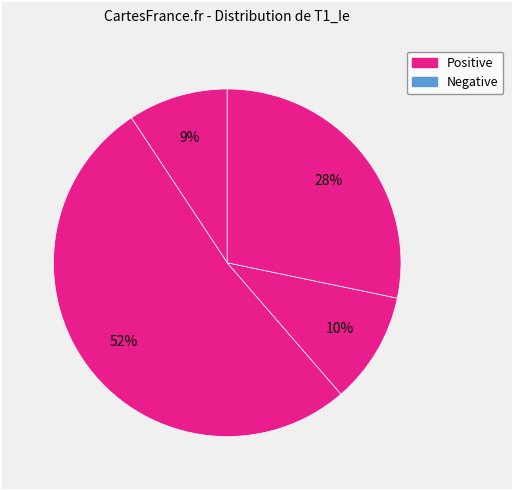

How many segments does this pie chart have?

4